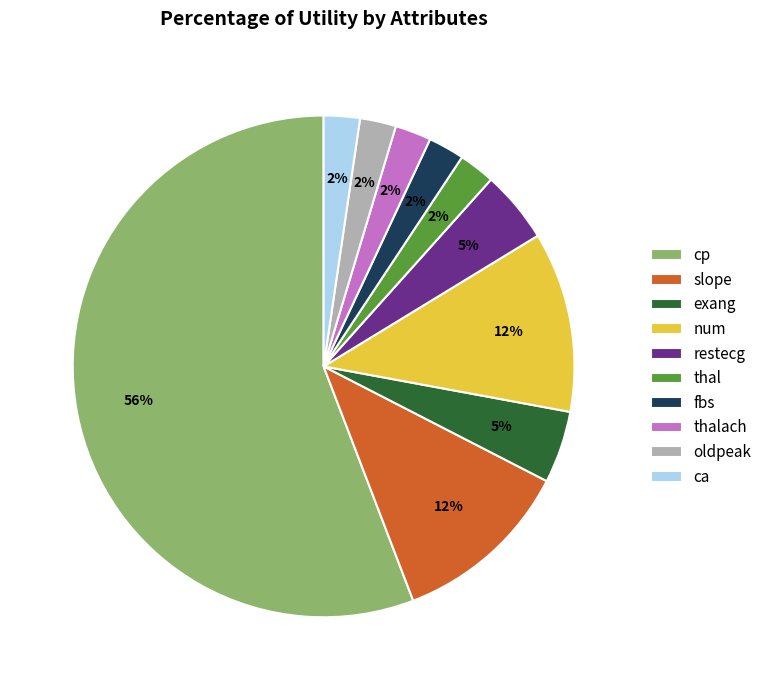

What is the largest slice in the pie chart?

cp